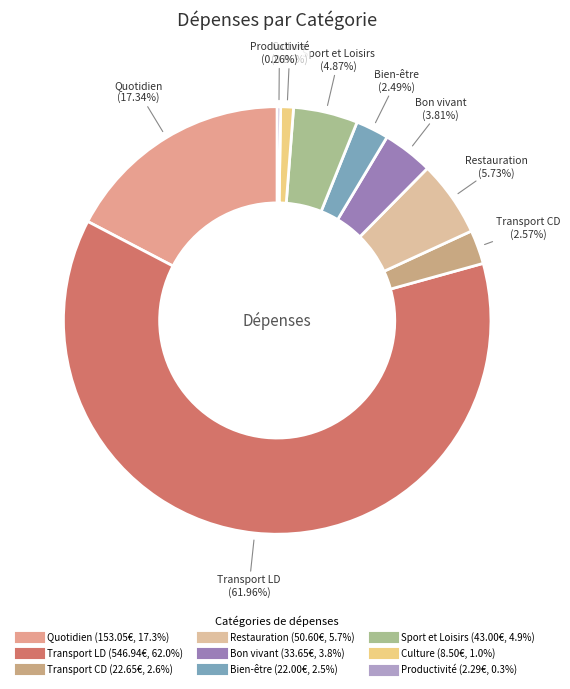

To the nearest percent, what is the average slice percentage?

11%